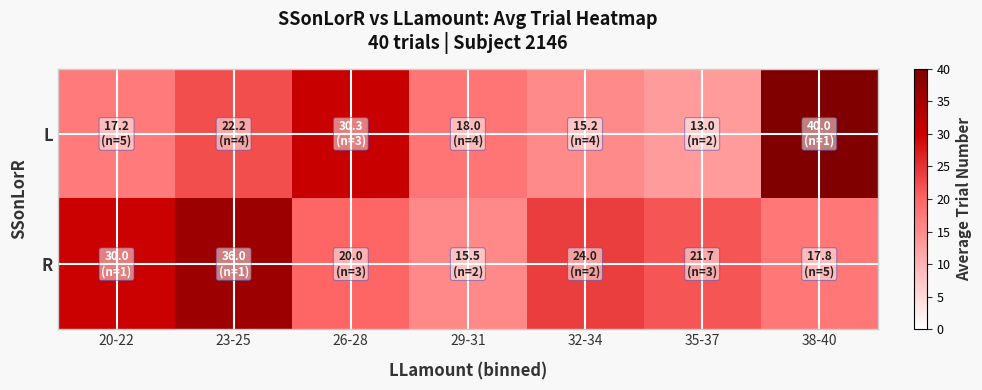

Rank the series by their average value, from lowest to highest.

L, R